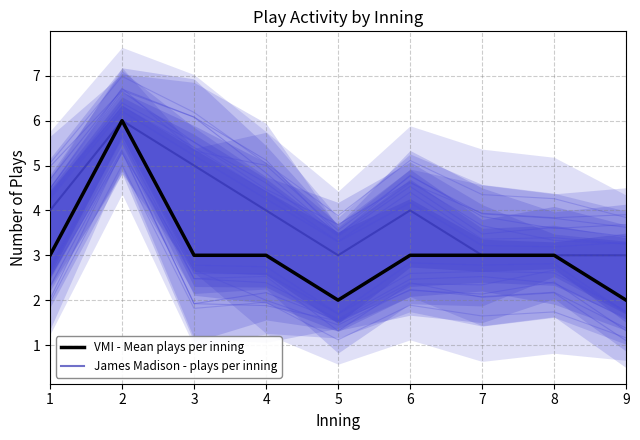

Reading left to right, extract all data points from this chart.

VMI - Mean plays per inning: 1=3	2=6	3=3	4=3	5=2	6=3	7=3	8=3	9=2
James Madison - plays per inning: 1=4	2=6	3=5	4=4	5=3	6=4	7=3	8=3	9=3